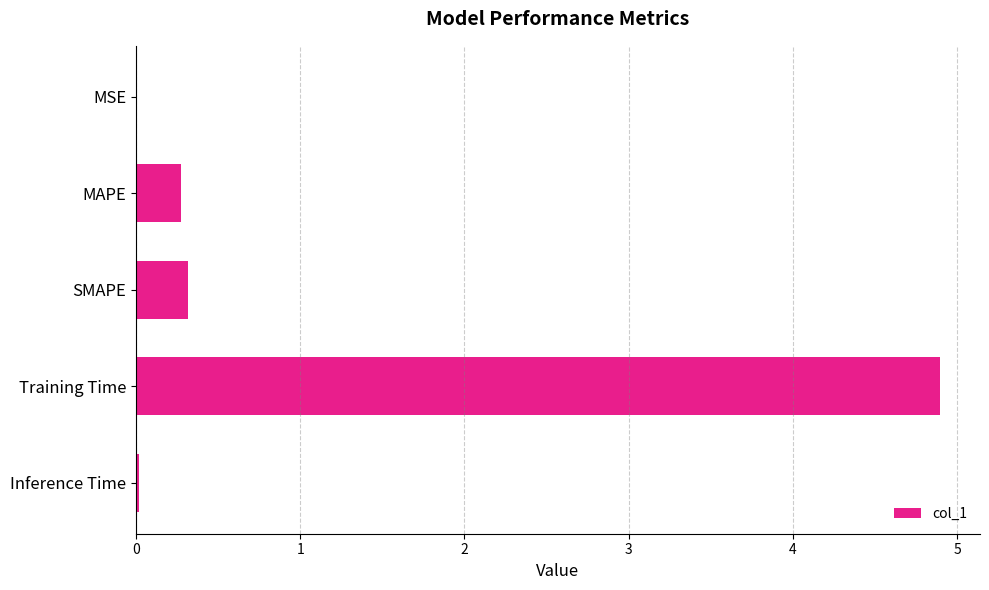

What is the change in value from MAPE to Training Time?

+4.6